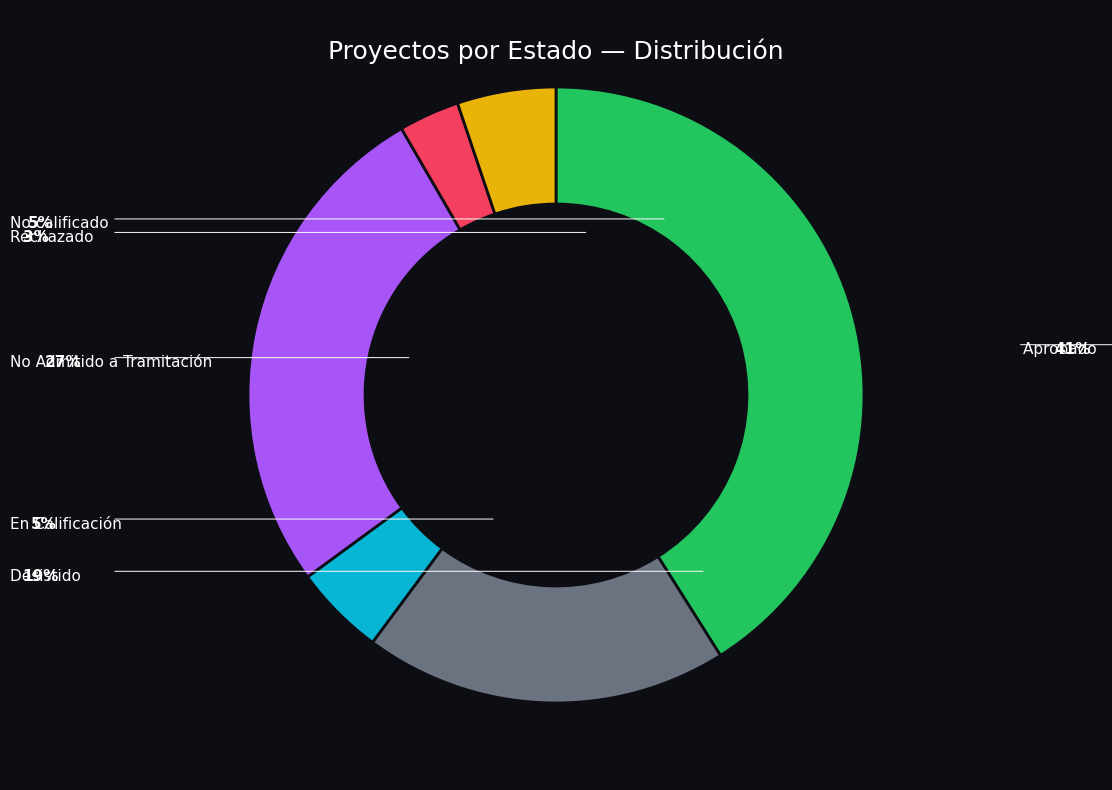

Is there any slice that represents more than half of the pie?

No